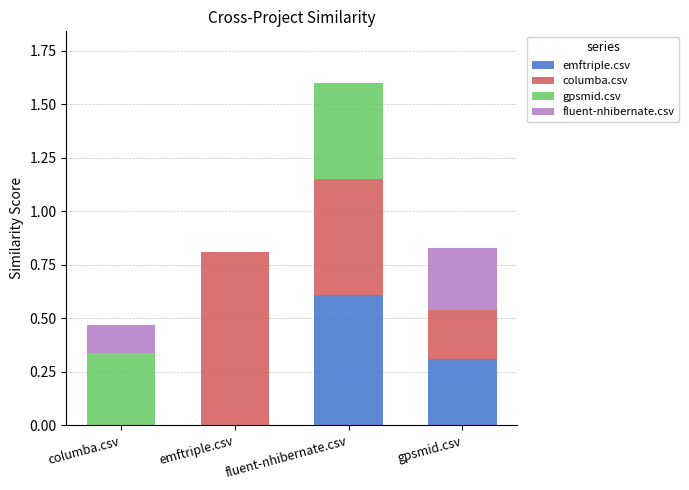

At which category is the sum across all series the highest?

fluent-nhibernate.csv